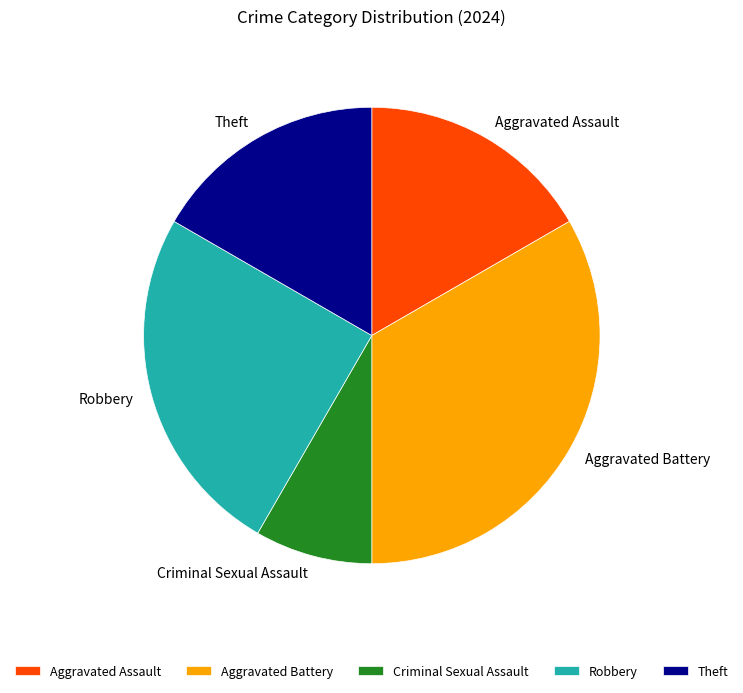

Is there a majority slice in this chart?

No